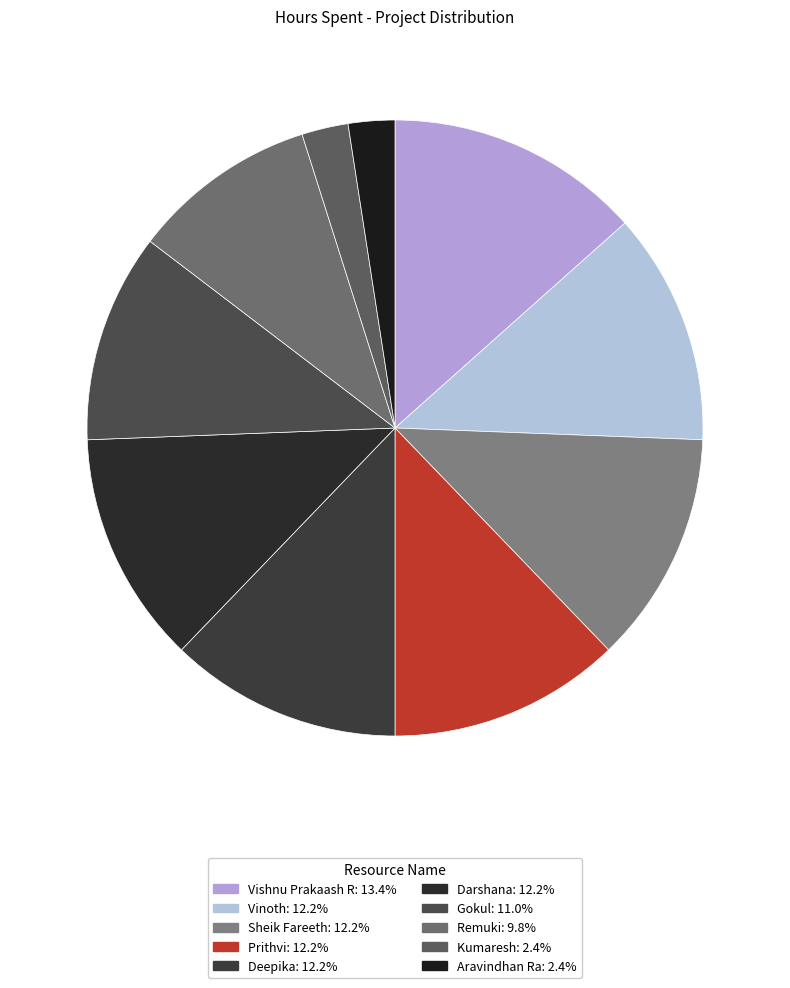

What is the largest slice in the pie chart?

Vishnu Prakaash R